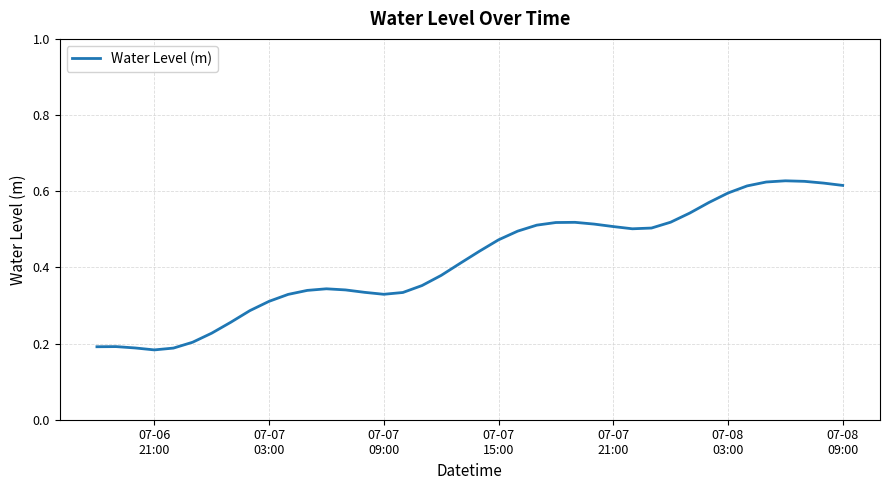

Does the chart have visible grid lines?

Yes